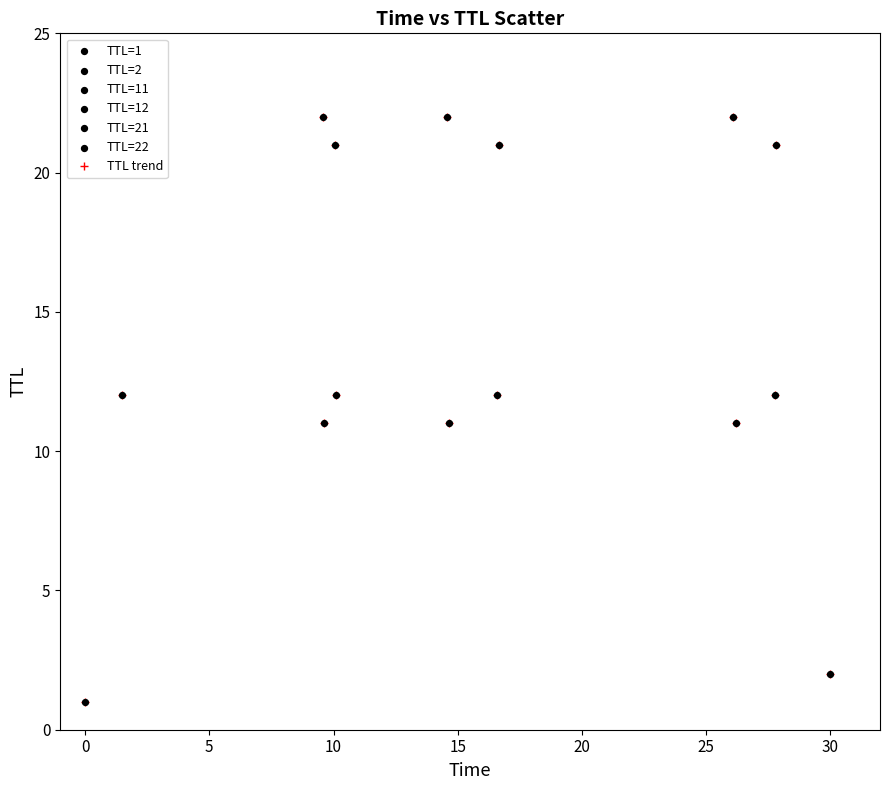

What is the value of the 15th point from the left?

2